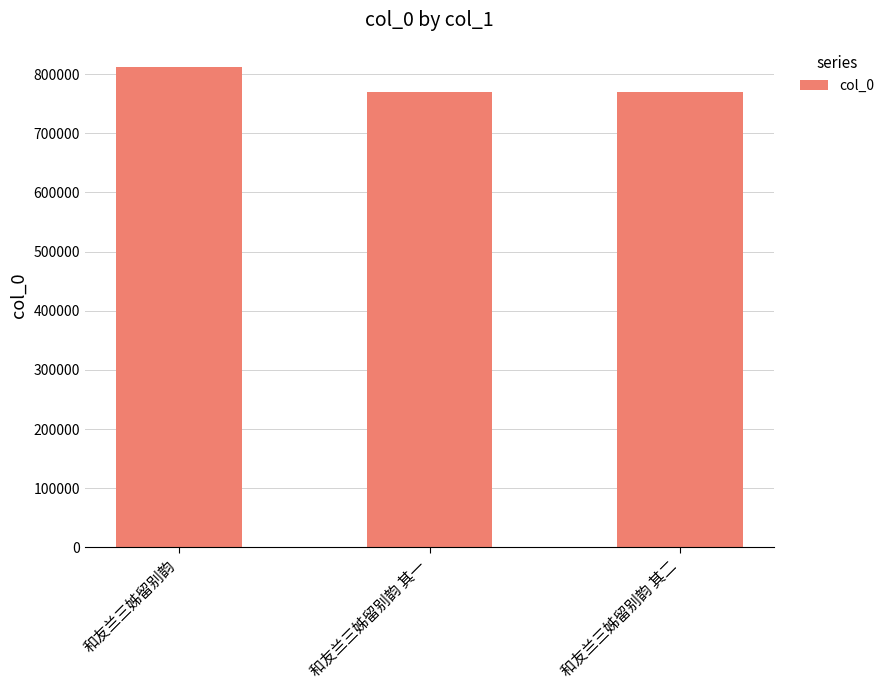

At which label is the value closest to 790942?

和友兰三姊留别韵 其二